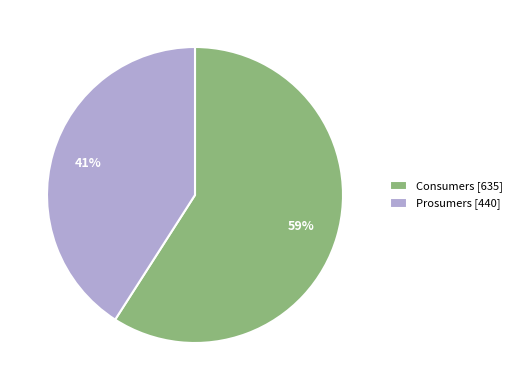

Which category accounts for the majority?

Consumers